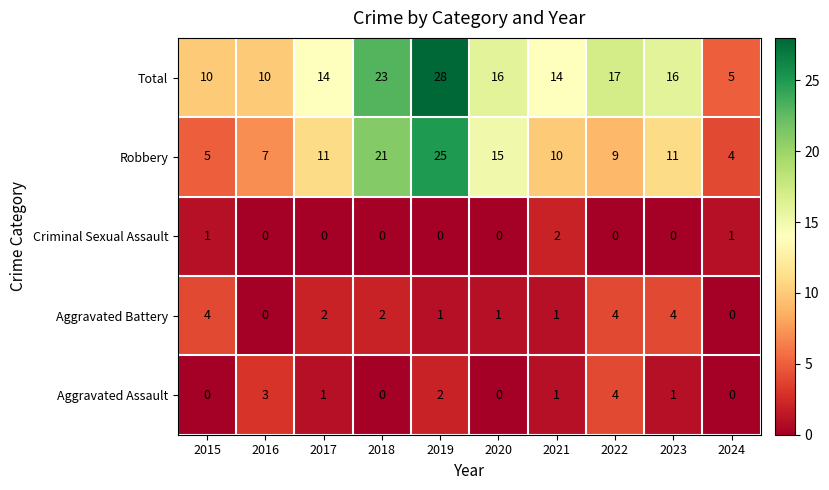

How many series are shown in this chart?

5